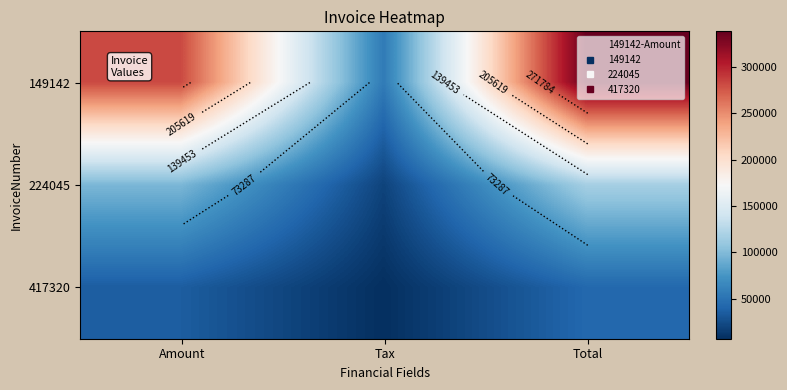

What is the total value across all series at Tax?

82937.2